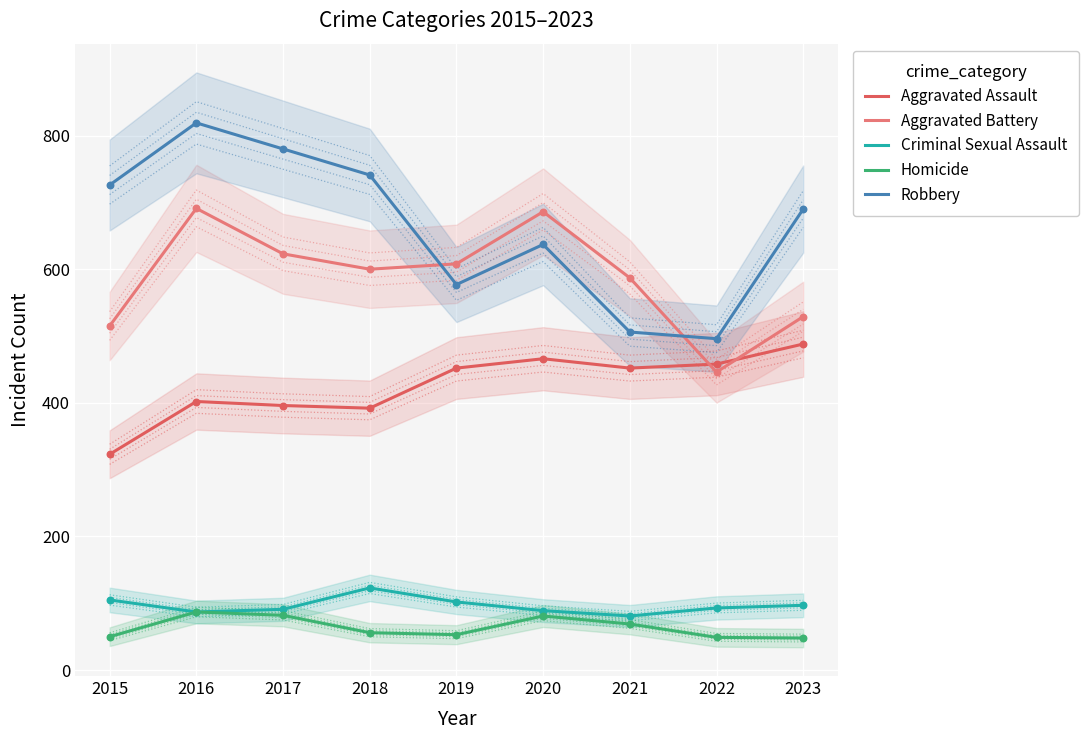

What are all the series names shown in the legend?

Aggravated Assault, Aggravated Battery, Criminal Sexual Assault, Homicide, Robbery